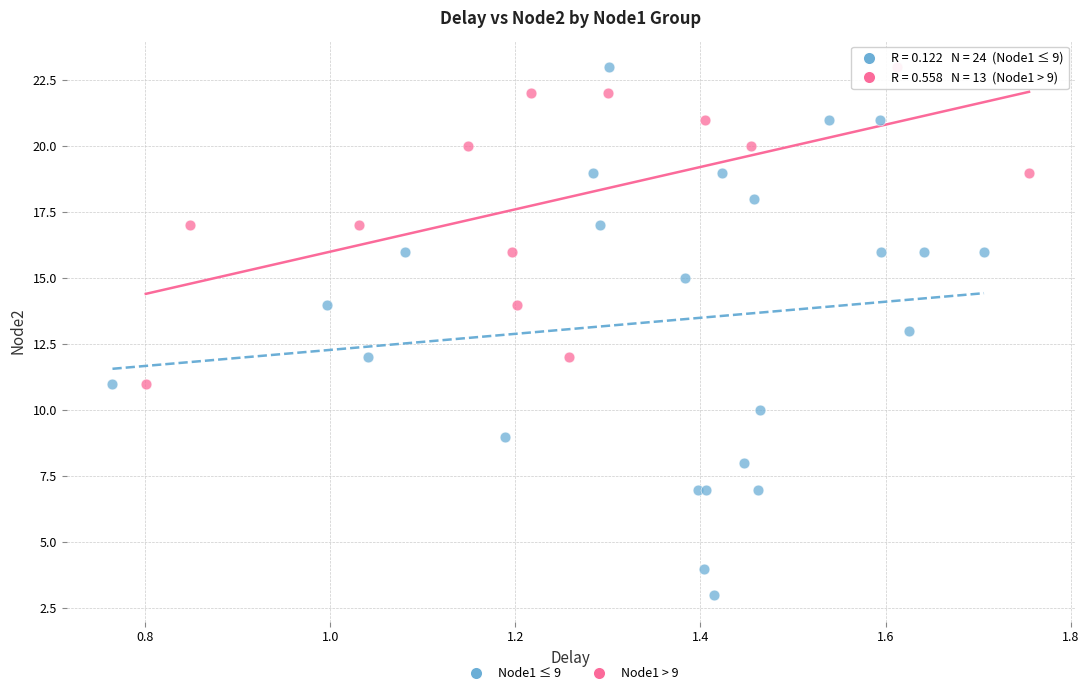

Which series contains the lowest Y value?

Node1 ≤ 9